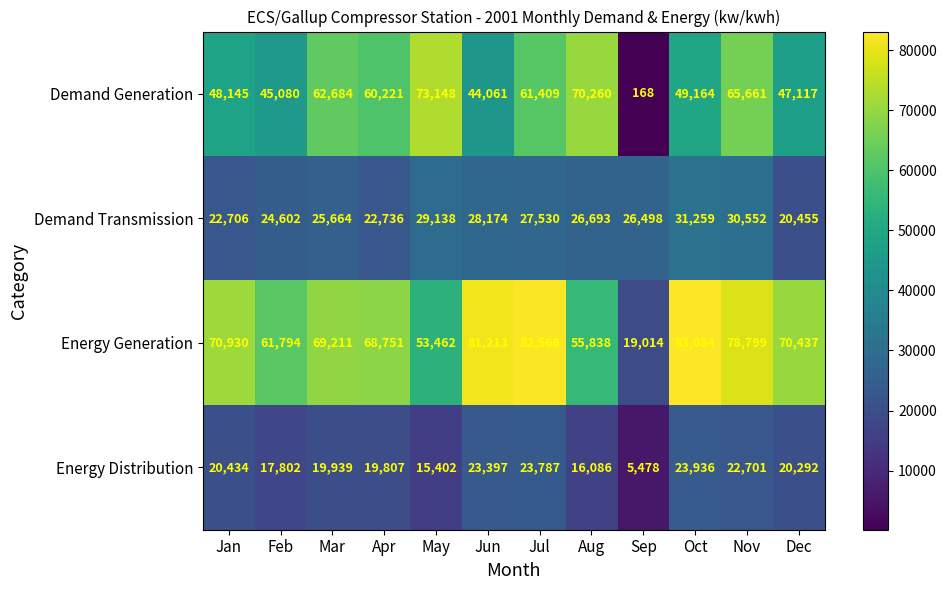

Read the Demand Generation value at Jun.

44061